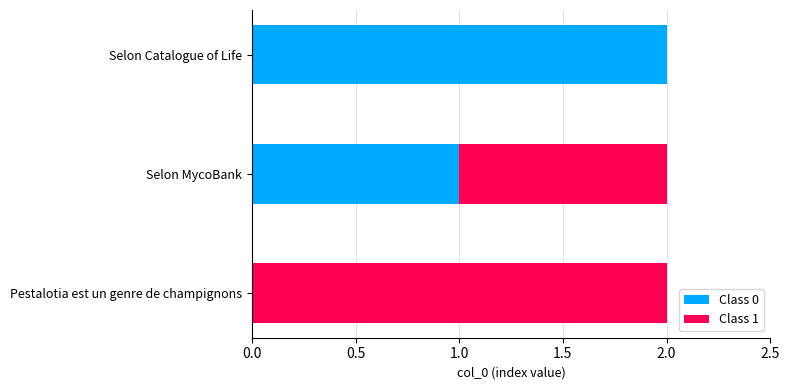

True or false: Class 0 has a value of 2 at Selon Catalogue of Life.

True